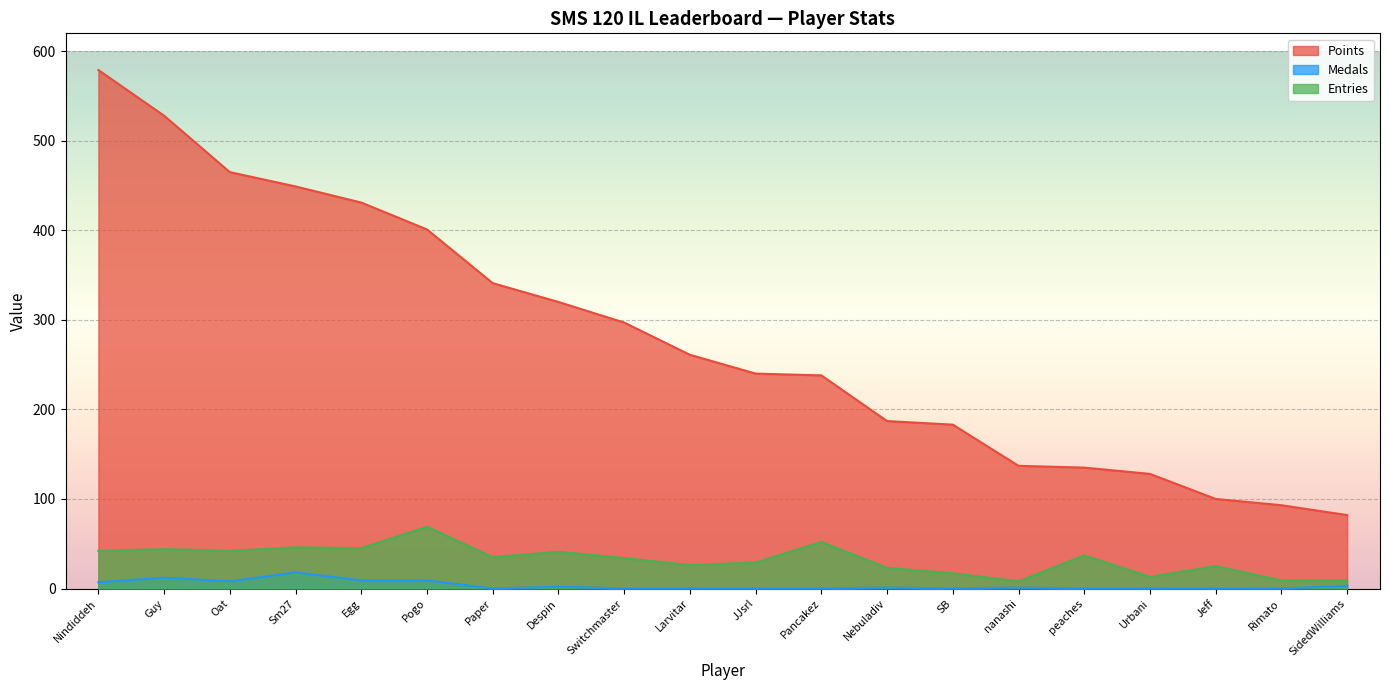

Which category has the highest value in the Medals series?

Sm27